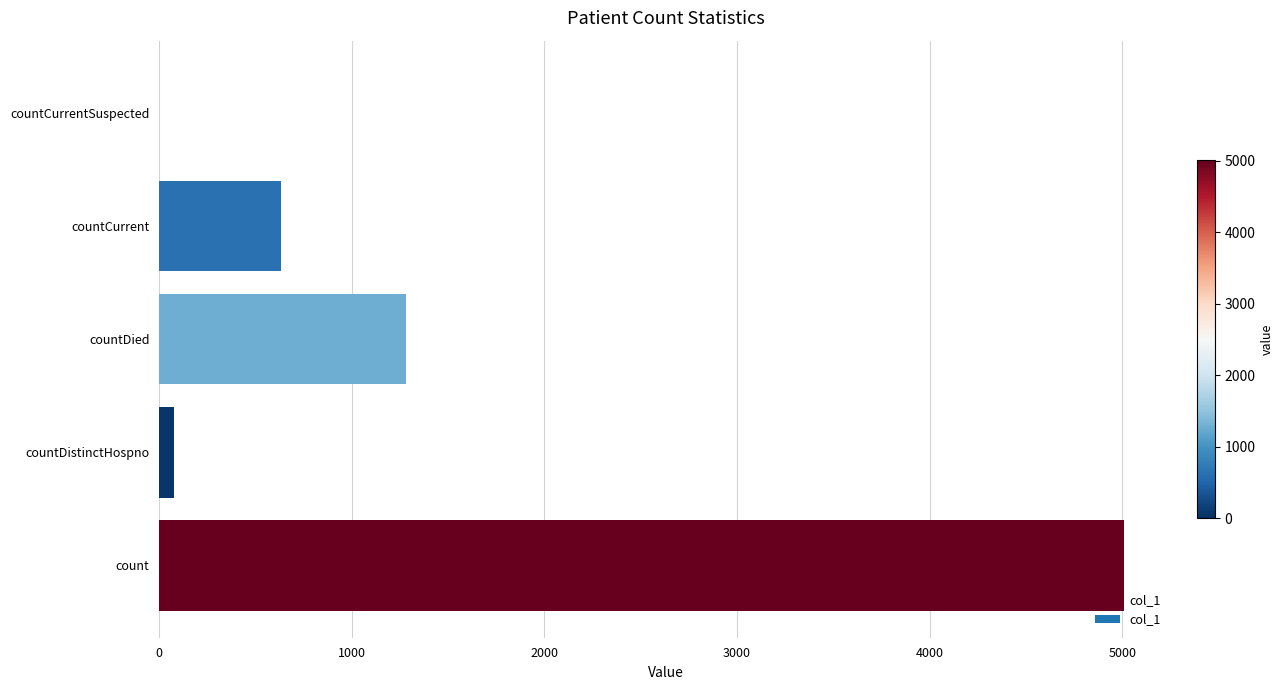

What is the maximum value shown in the chart?

5010